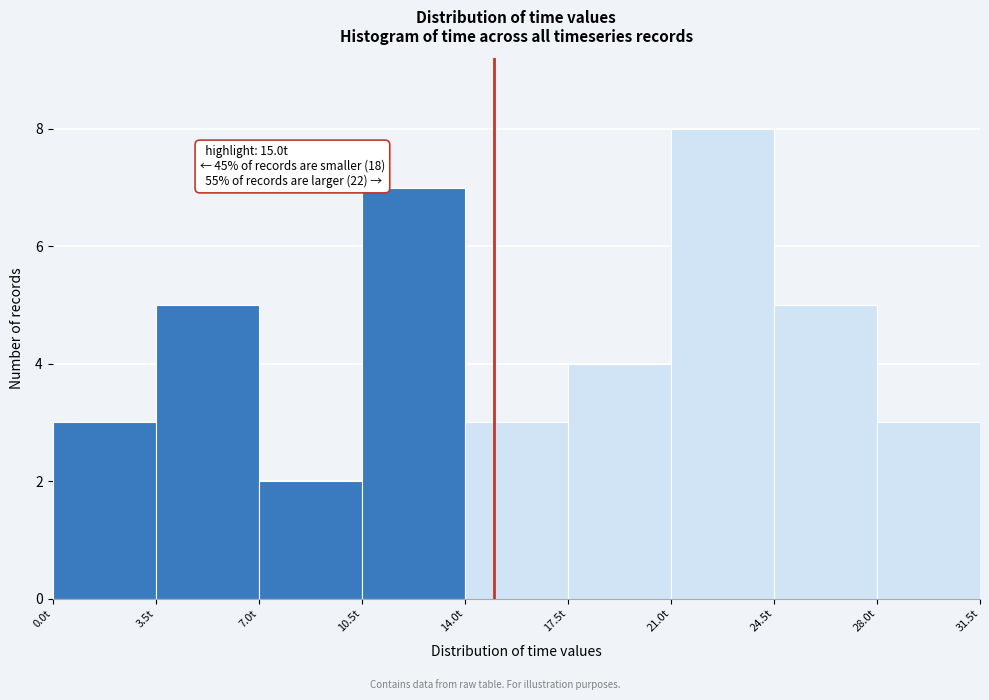

Over which range of the x-axis is the bar tallest?

21.0 to 24.5